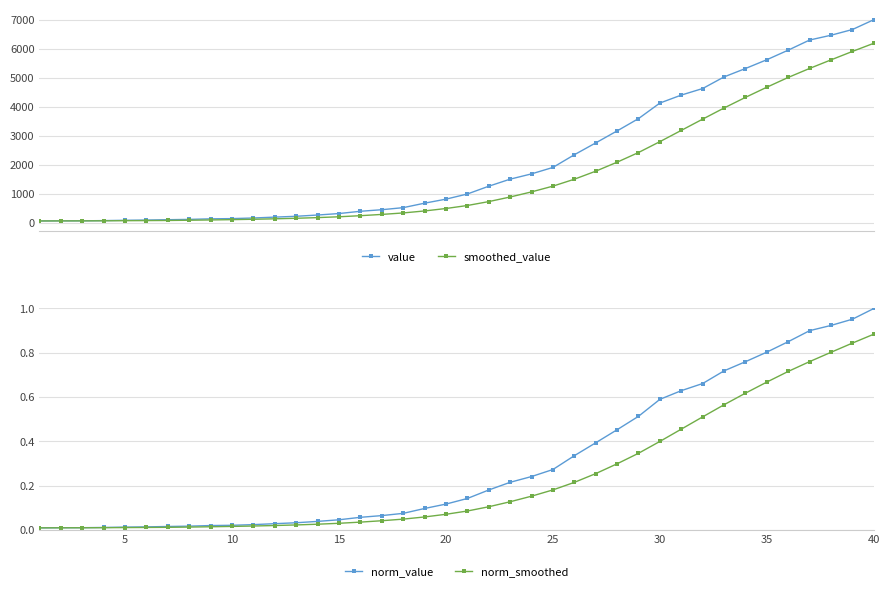

True or false: norm_value and norm_smoothed intersect in this chart.

False